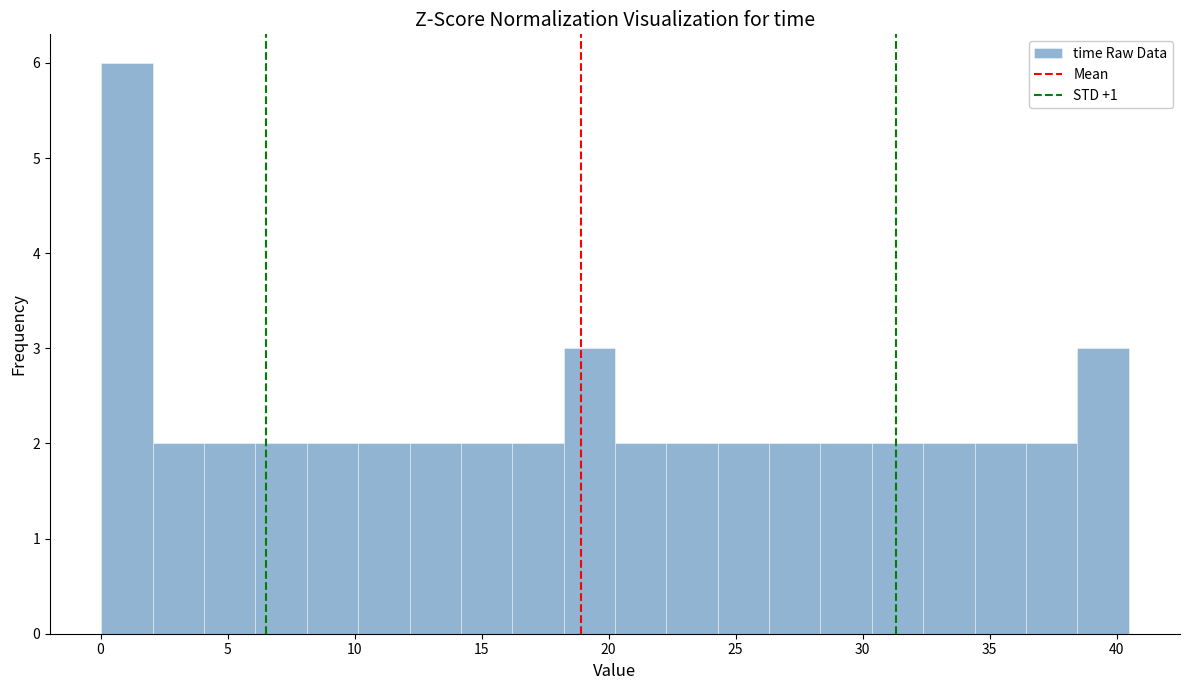

What is the height of the bar covering 0.0 to 2.0 on the x-axis? Neither the bar edges nor the heights are printed on the chart, so give them approximately, as read against the axes.

6